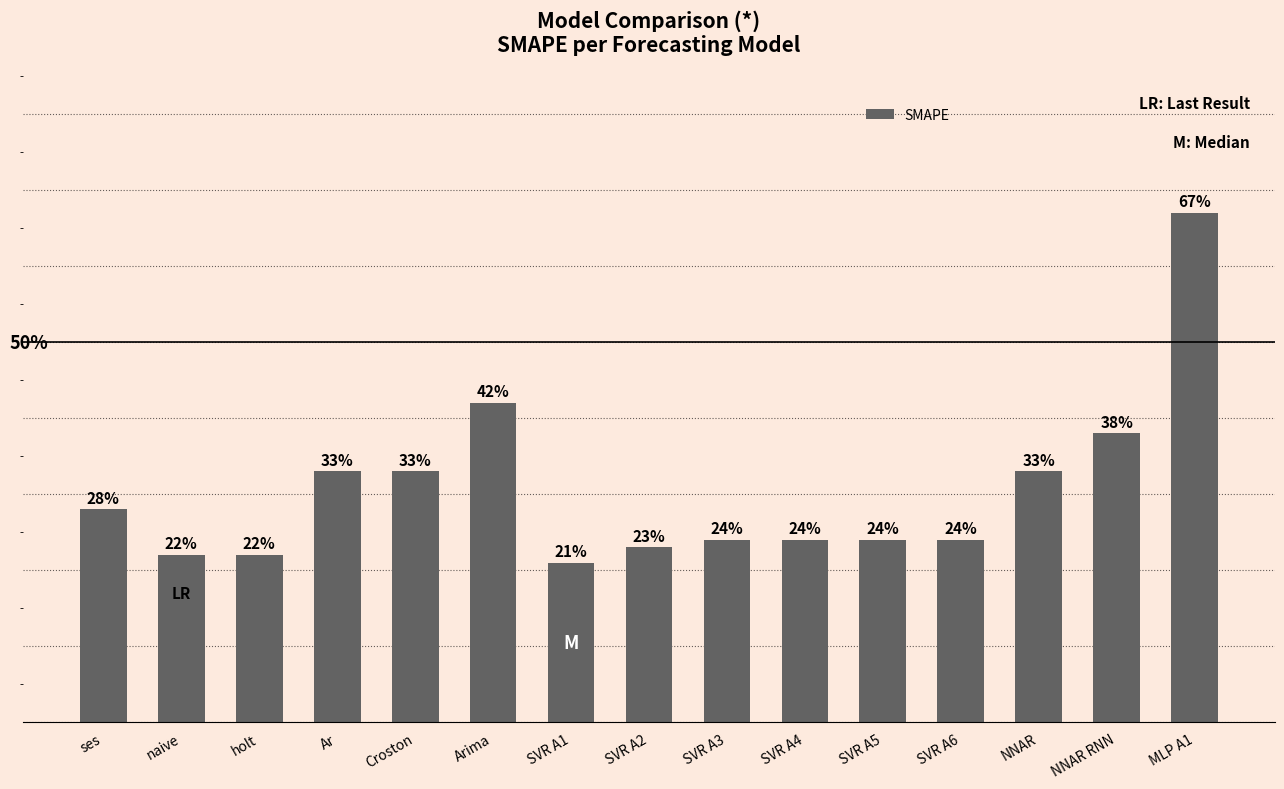

What is the smallest value displayed?

0.2